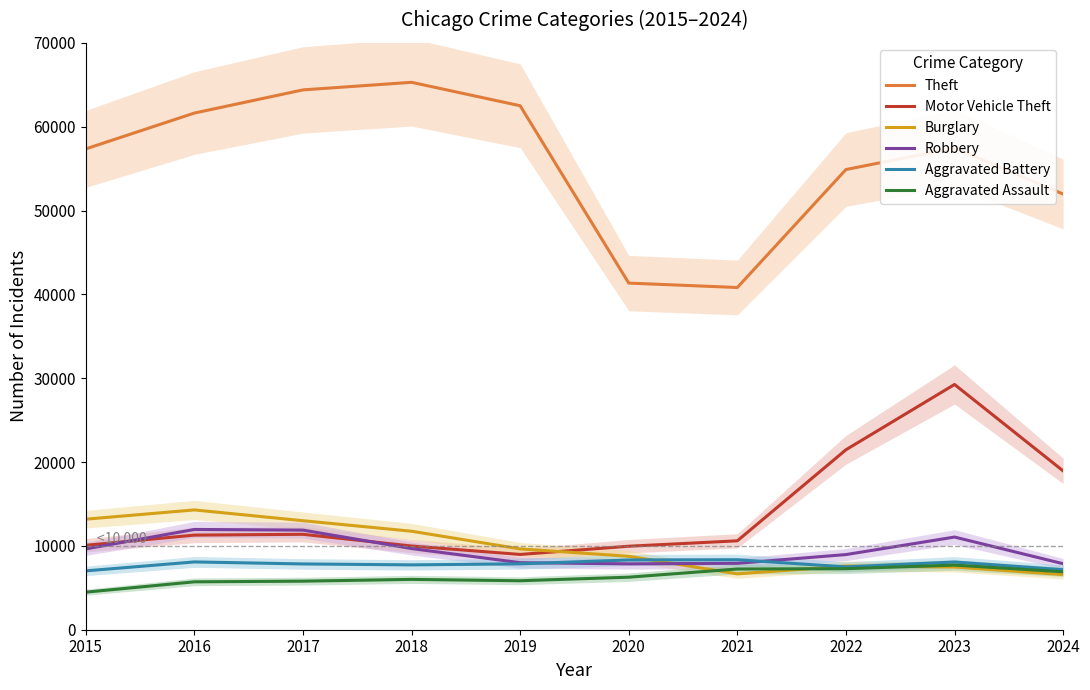

Is it true that Robbery equals 9638 at 2015?

True